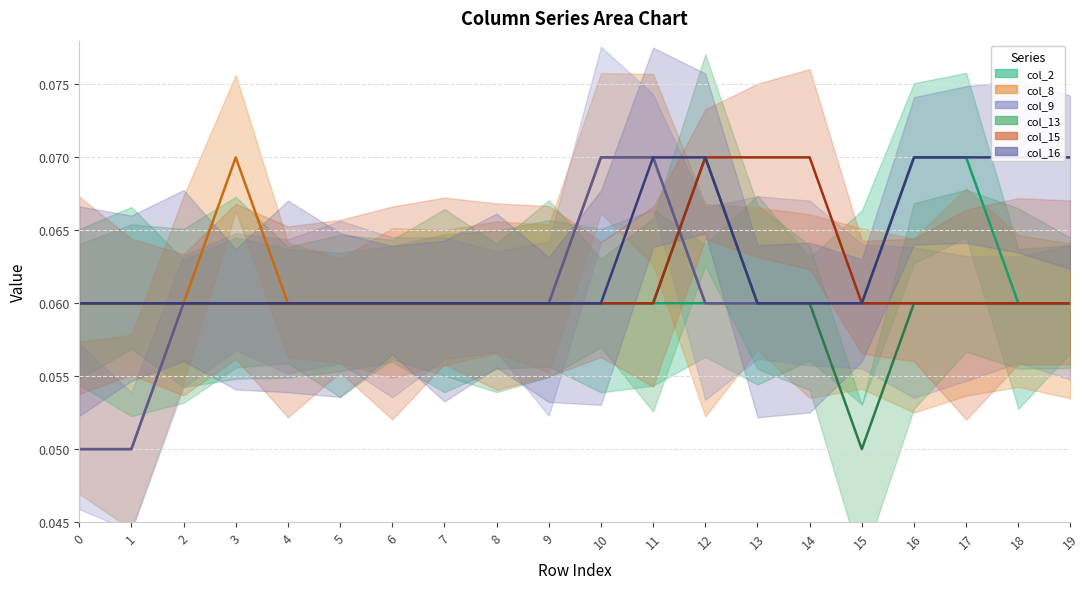

True or false: col_13 and col_15 cross at least once.

False